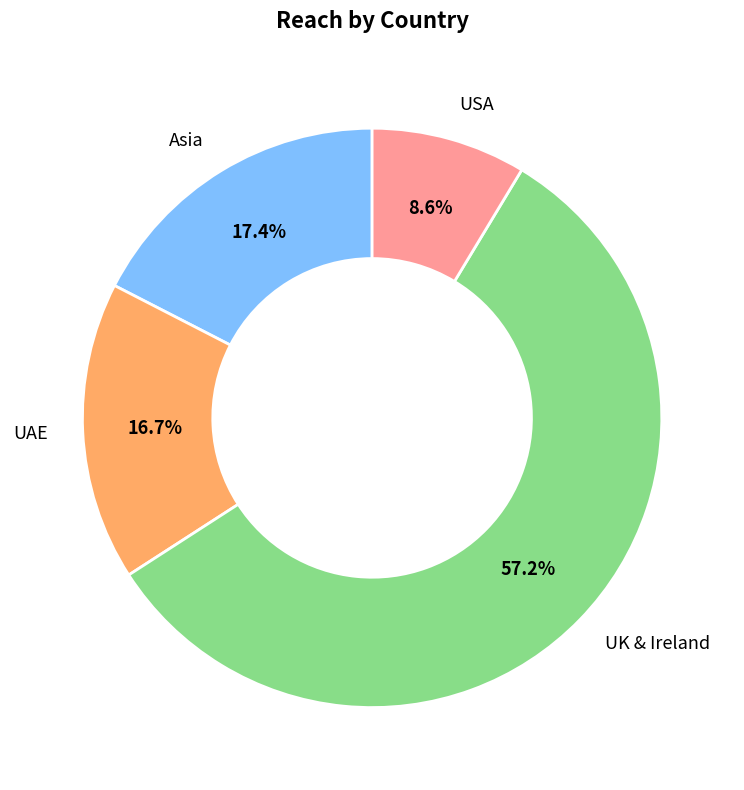

Which slice represents more than half of the pie?

UK & Ireland